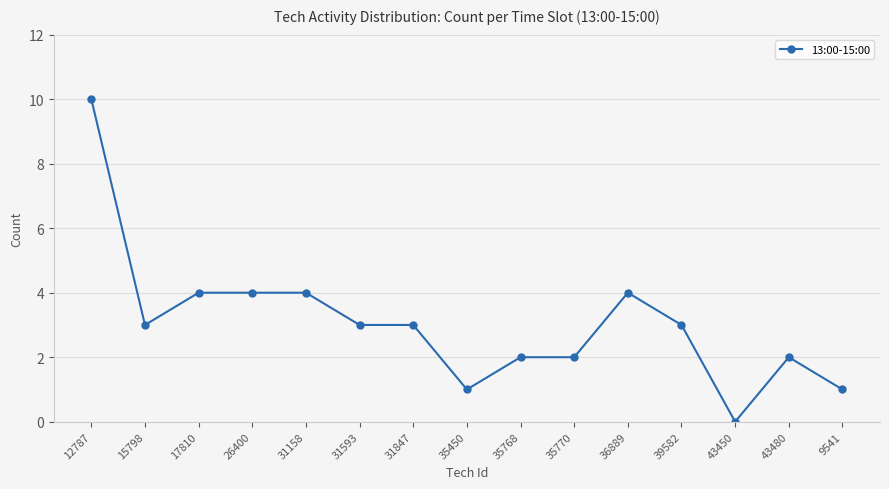

Reading right to left, what are all the values shown in this chart?

1	2	0	3	4	2	2	1	3	3	4	4	4	3	10